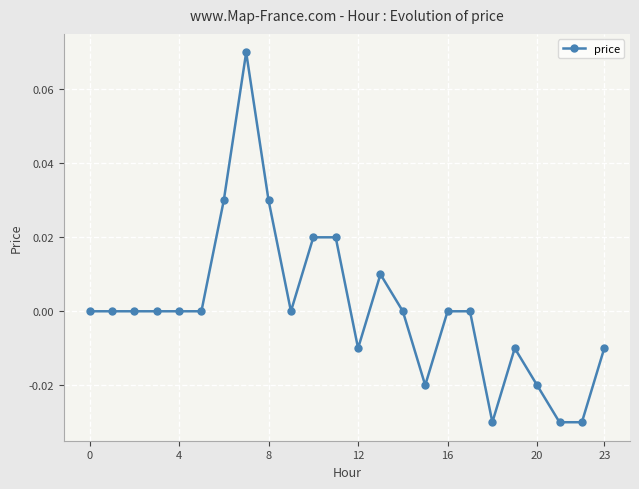

True or false: the data has more than 1 interior local peaks.

True